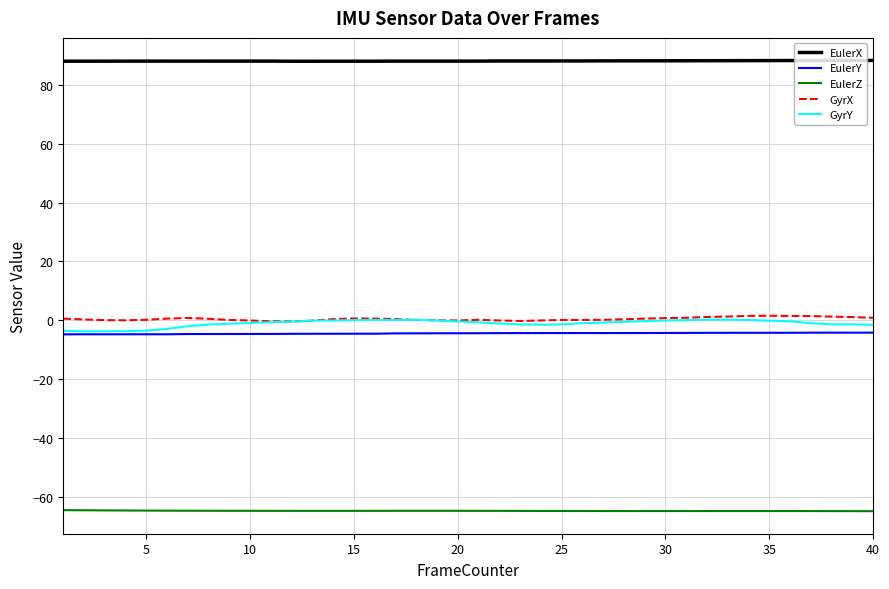

True or false: GyrY and EulerZ cross at least once.

False